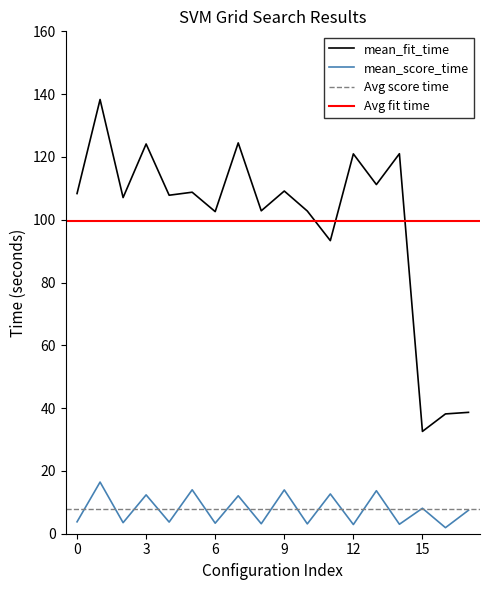

Reading left to right, what are all the values shown in this chart?

mean_fit_time: 108.3	138.3	107.1	124.1	107.8	108.8	102.6	124.5	102.8	109.1	102.8	93.3	121.0	111.2	121.0	32.6	38.2	38.7
mean_score_time: 3.8	16.4	3.5	12.4	3.7	14.0	3.4	12.1	3.2	14.0	3.1	12.7	2.9	13.7	3.0	8.1	1.9	7.5